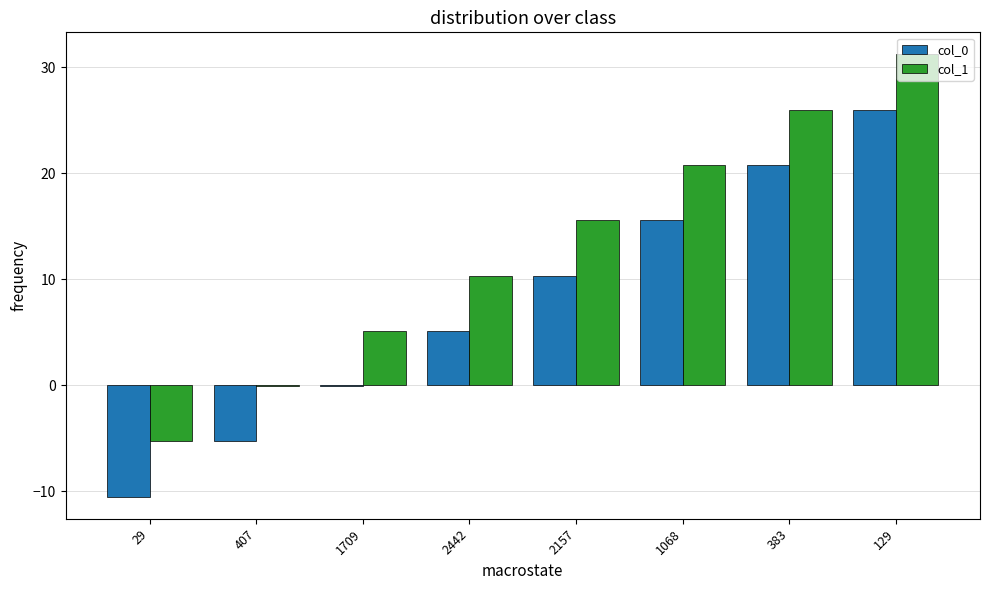

Which category has the highest value across all series?

129